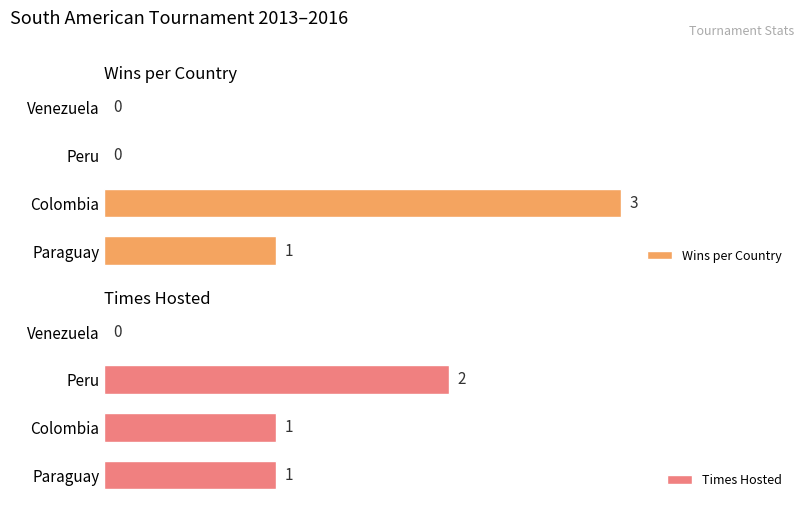

How many categories are shown in the chart?

4